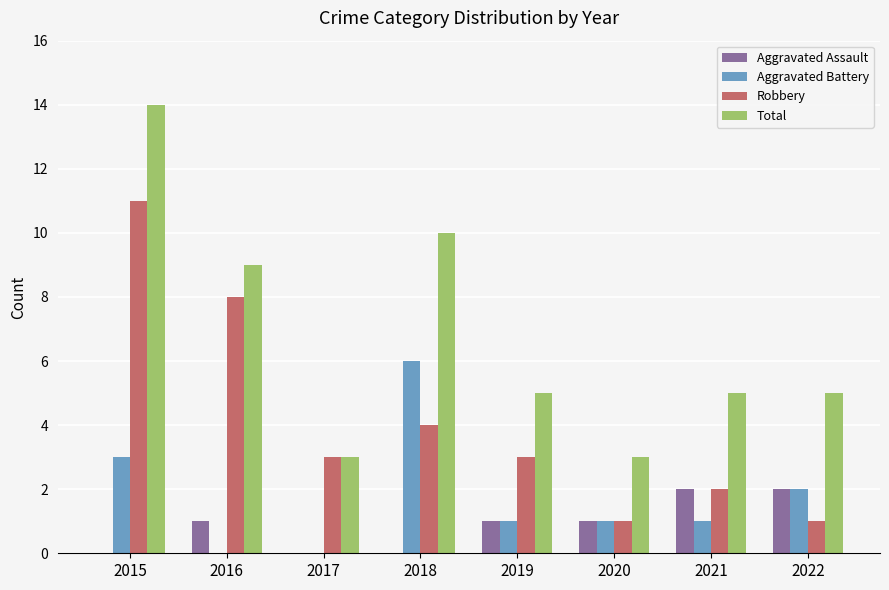

What value does the Robbery series have at 2018?

4